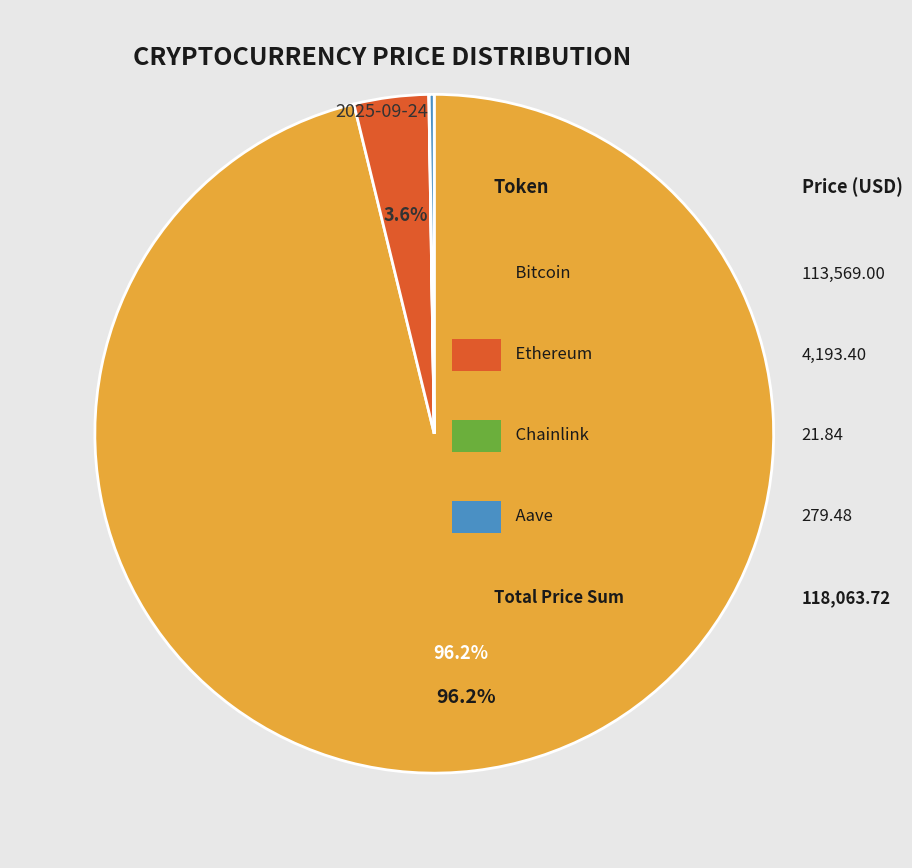

Is there any slice that represents more than half of the pie?

Yes